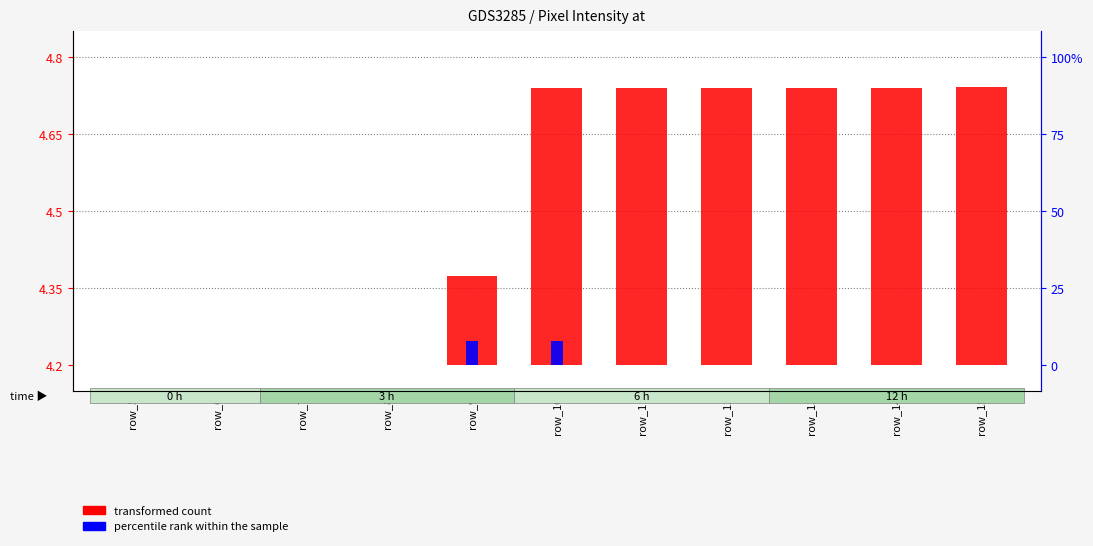

True or false: transformed count has a value of 0.9 at row_11.

False